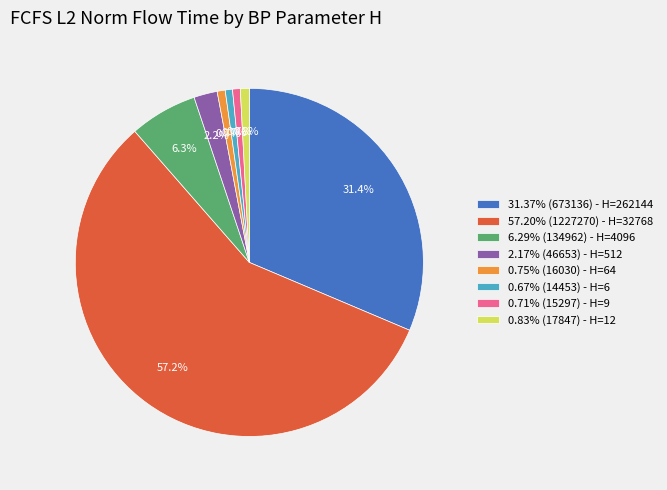

How much of the chart is everything except 0.67% (14453) - H=6?

99.3%